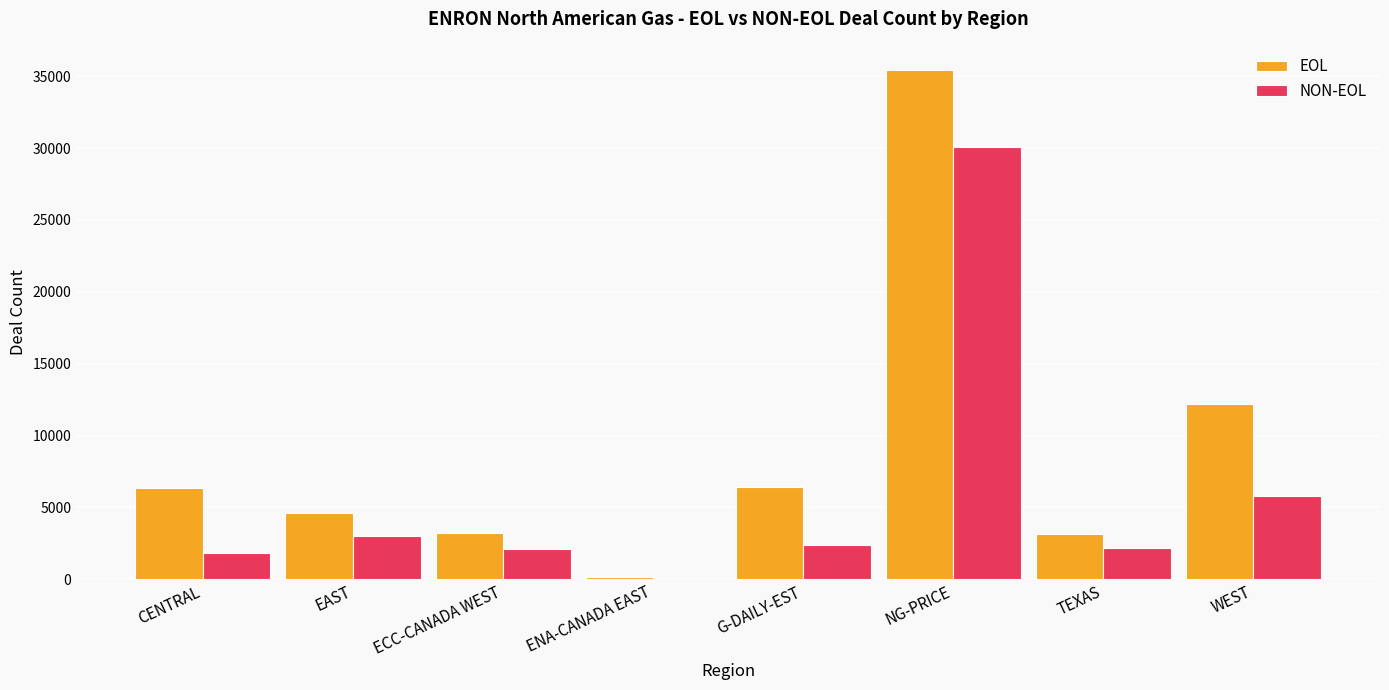

What are all the series names shown in the legend?

EOL, NON-EOL